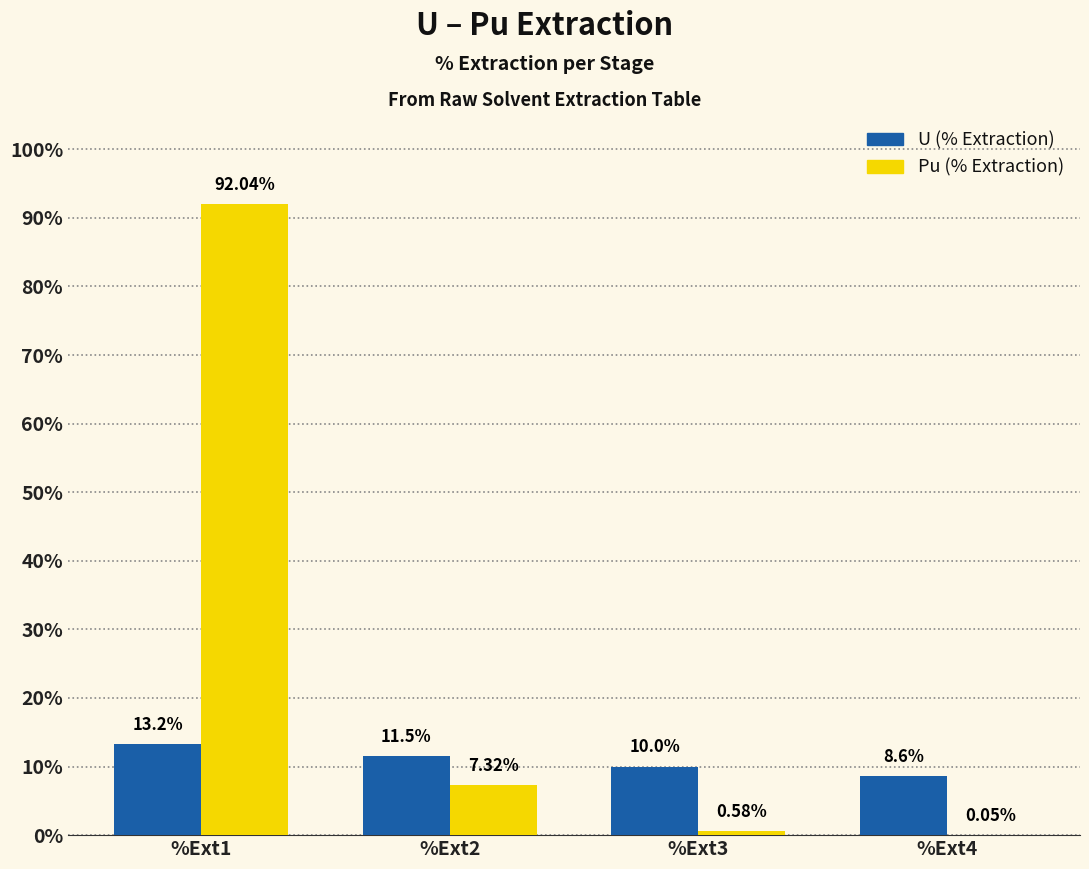

At which category is the sum across all series the highest?

%Ext1